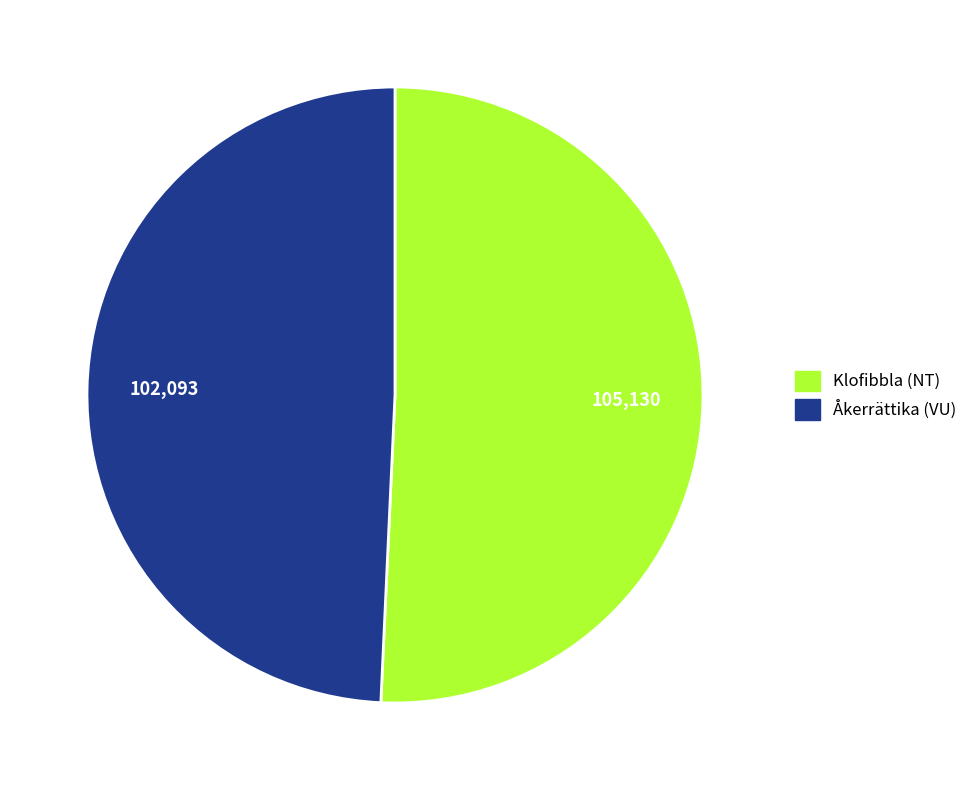

Is it true that Klofibbla (NT) is 45% of the pie?

False